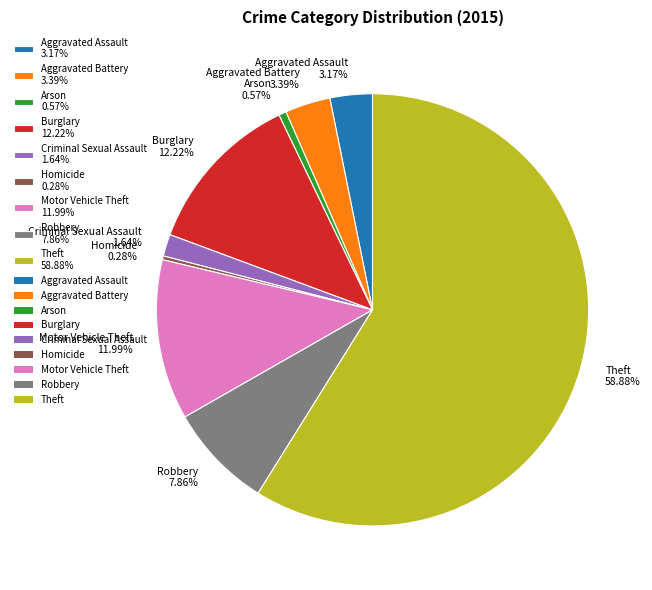

Do Homicide and Aggravated Assault together represent more than half of the pie?

No